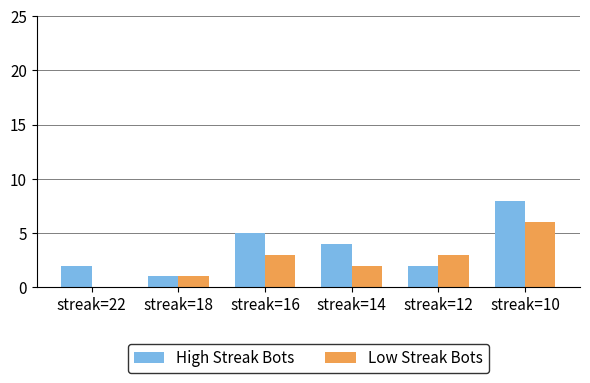

Is it true that Low Streak Bots equals 0 at streak=22?

True